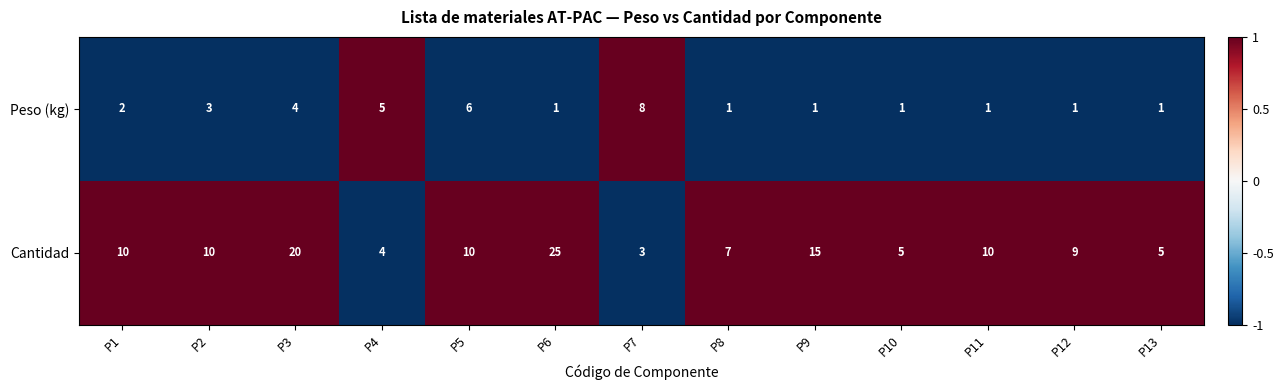

Where is Cantidad nearest to the value 14?

P9